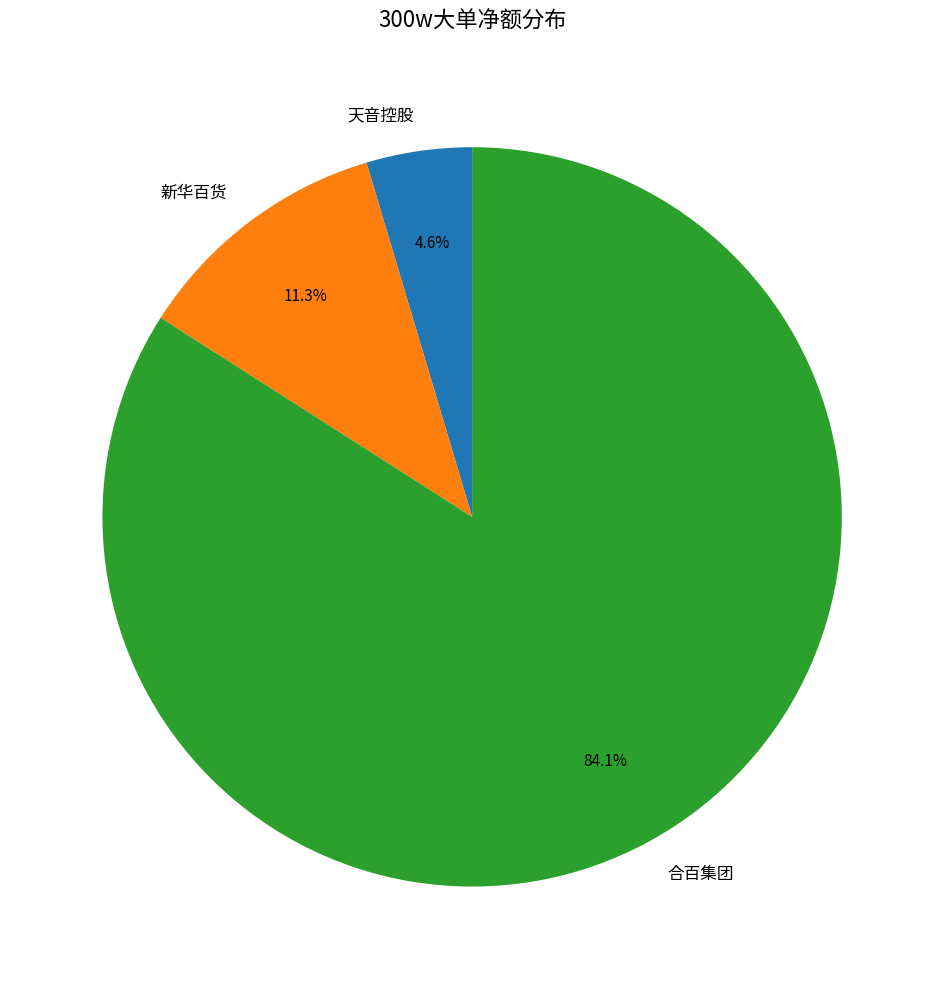

Which slice is the smallest?

天音控股